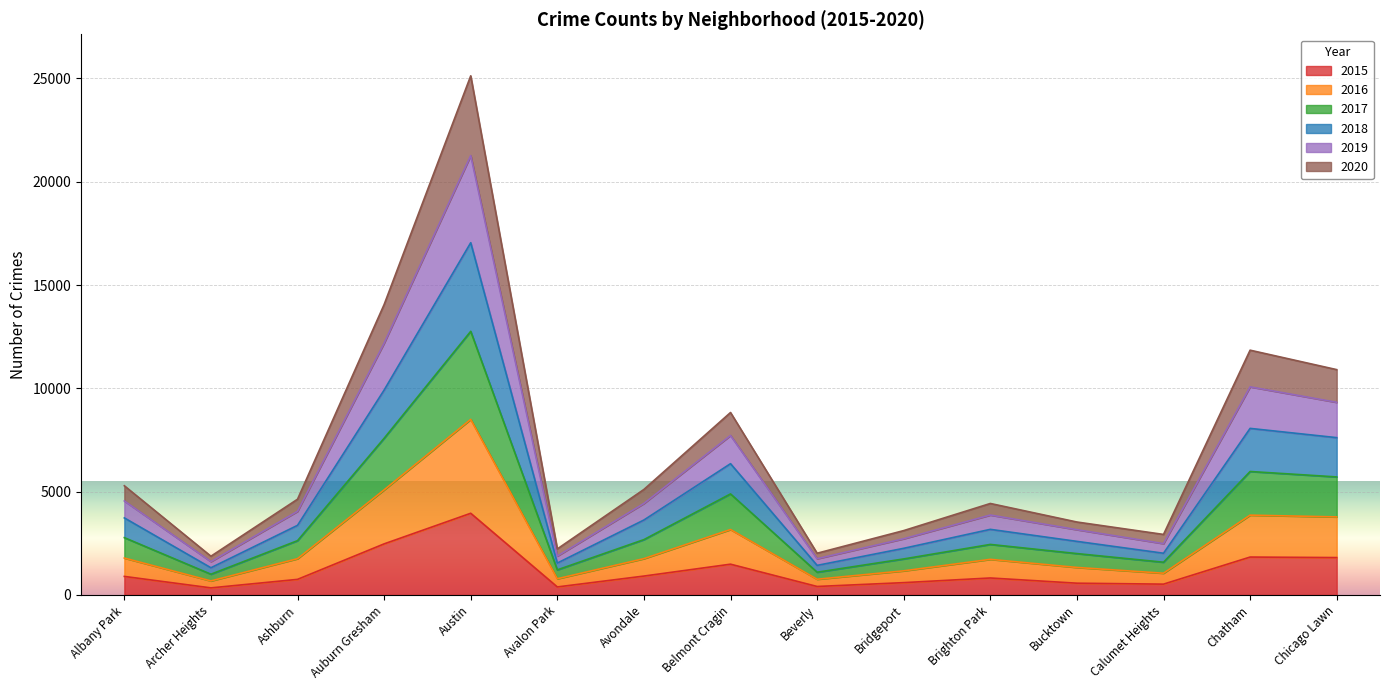

The 2019 series shows 3869 at Brighton Park. True or false?

True